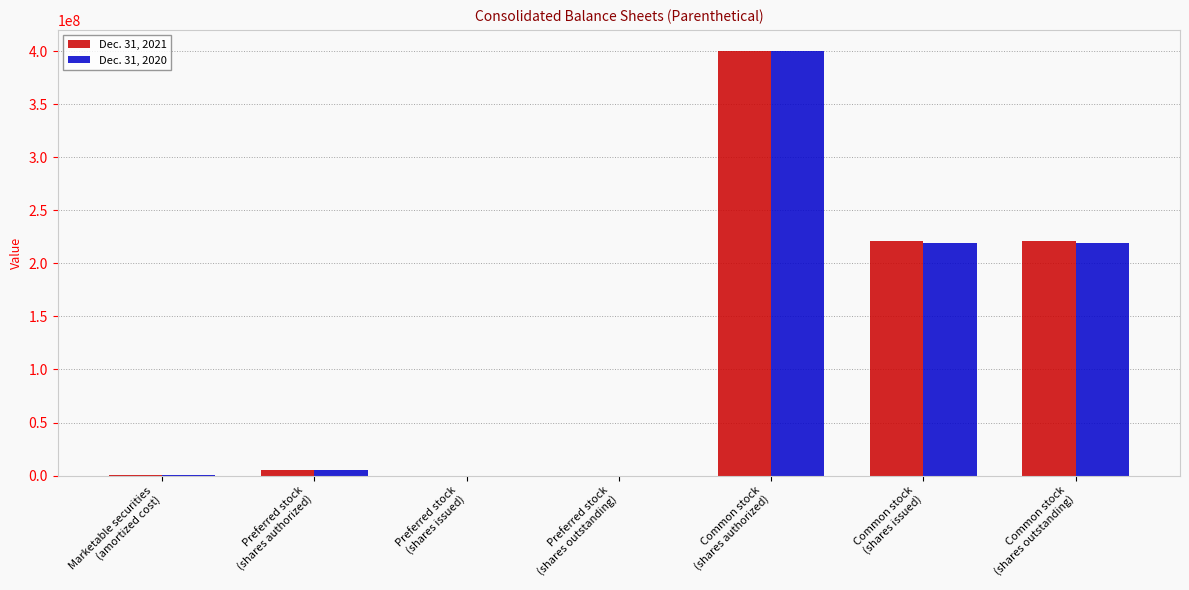

What are all the series names shown in the legend?

Dec. 31, 2021, Dec. 31, 2020